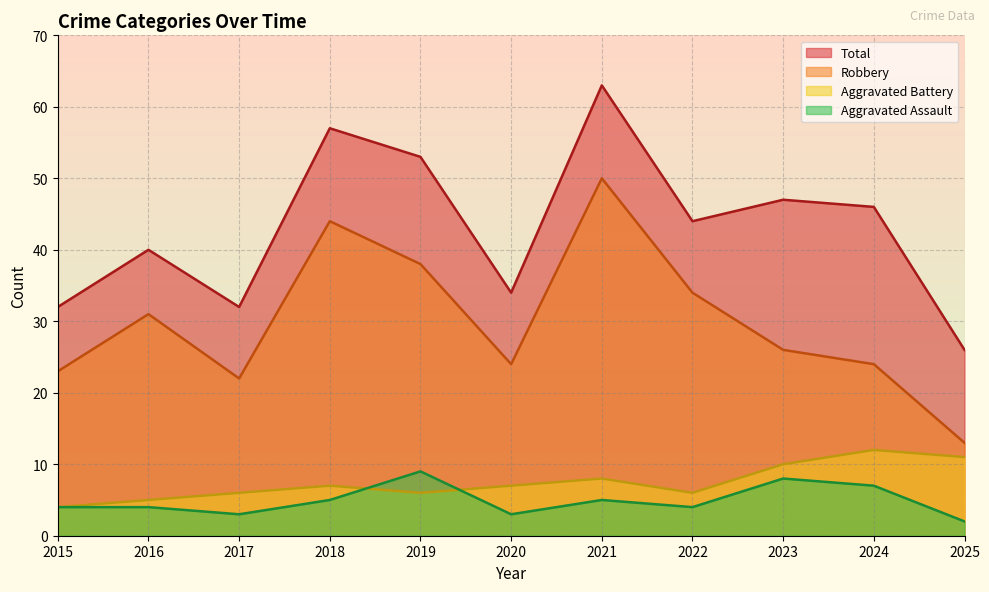

Rank the series by their maximum value, from highest to lowest.

Total, Robbery, Aggravated Battery, Aggravated Assault